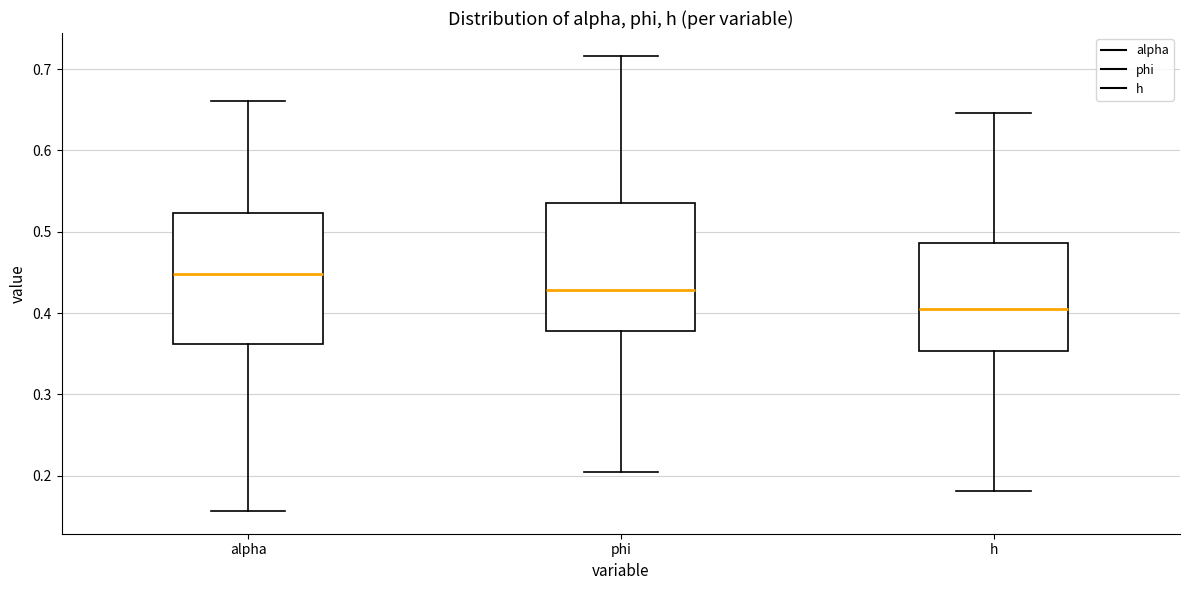

Which box has the lowest median line?

h